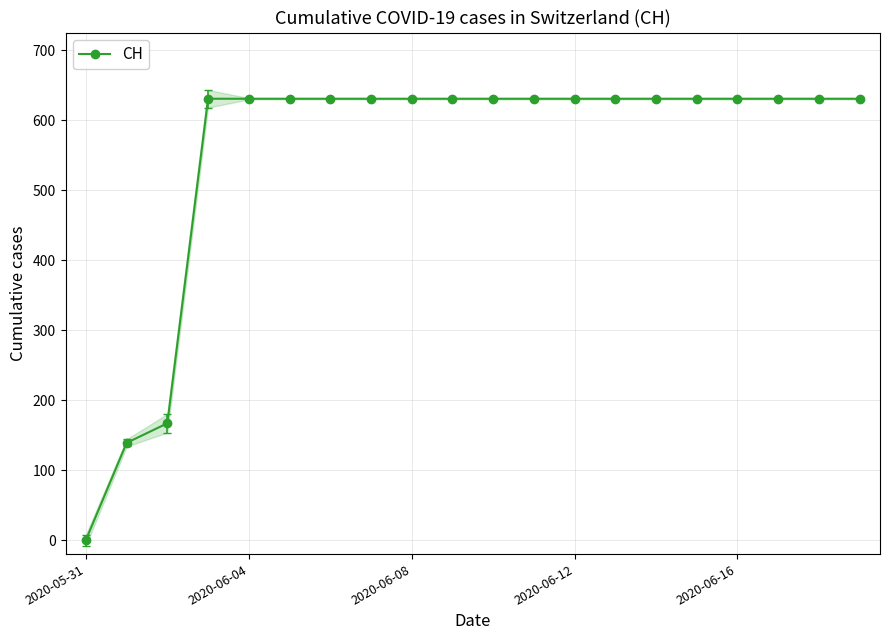

How many lines are shown in the chart?

1